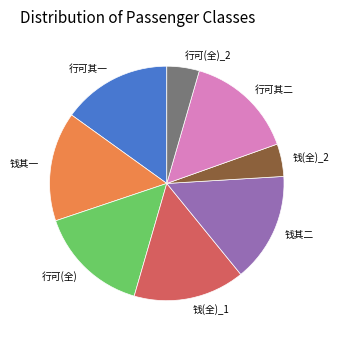

What is the ratio of the value at 钱其二 to the value at 行可其一?

1.0